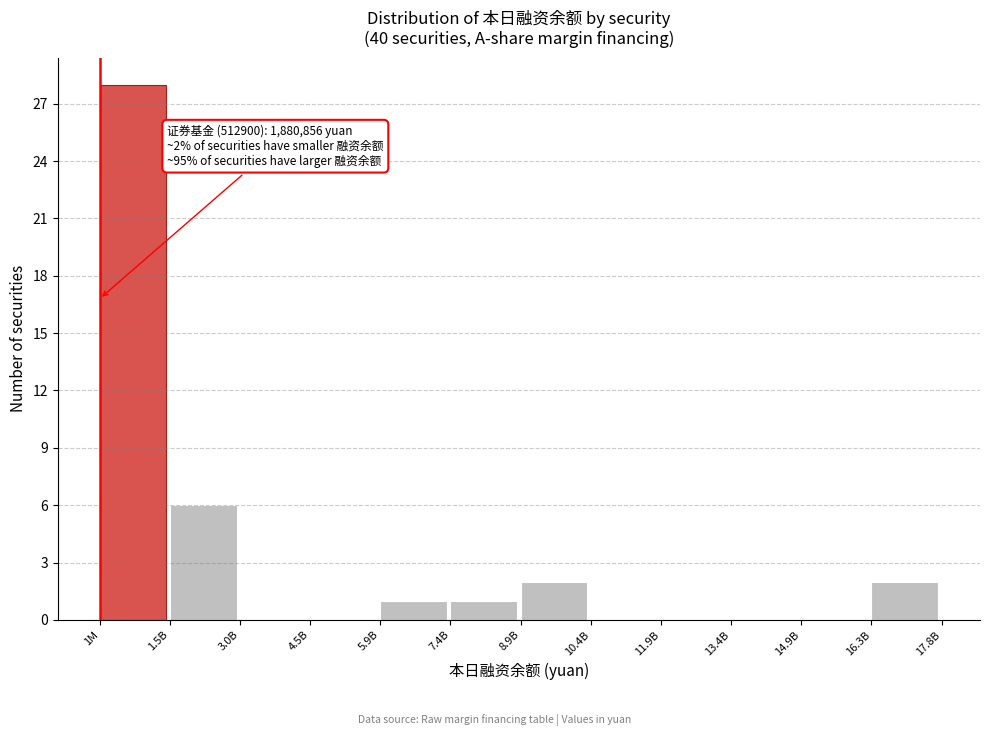

Reading left to right, what are all the values shown in this chart?

1M=28	1.5B=6	3.0B=0	4.5B=0	5.9B=1	7.4B=1	8.9B=2	10.4B=0	11.9B=0	13.4B=0	14.9B=0	16.3B=2